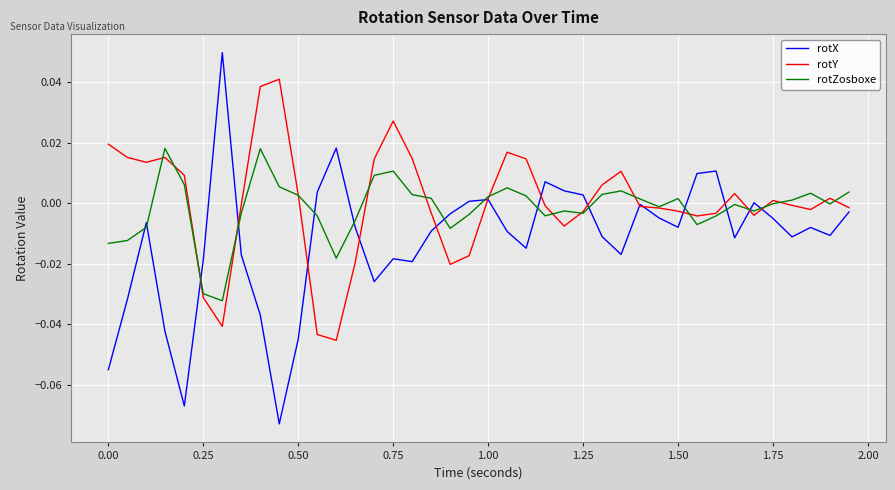

Rank the series by their maximum value, from lowest to highest.

rotZosboxe, rotY, rotX